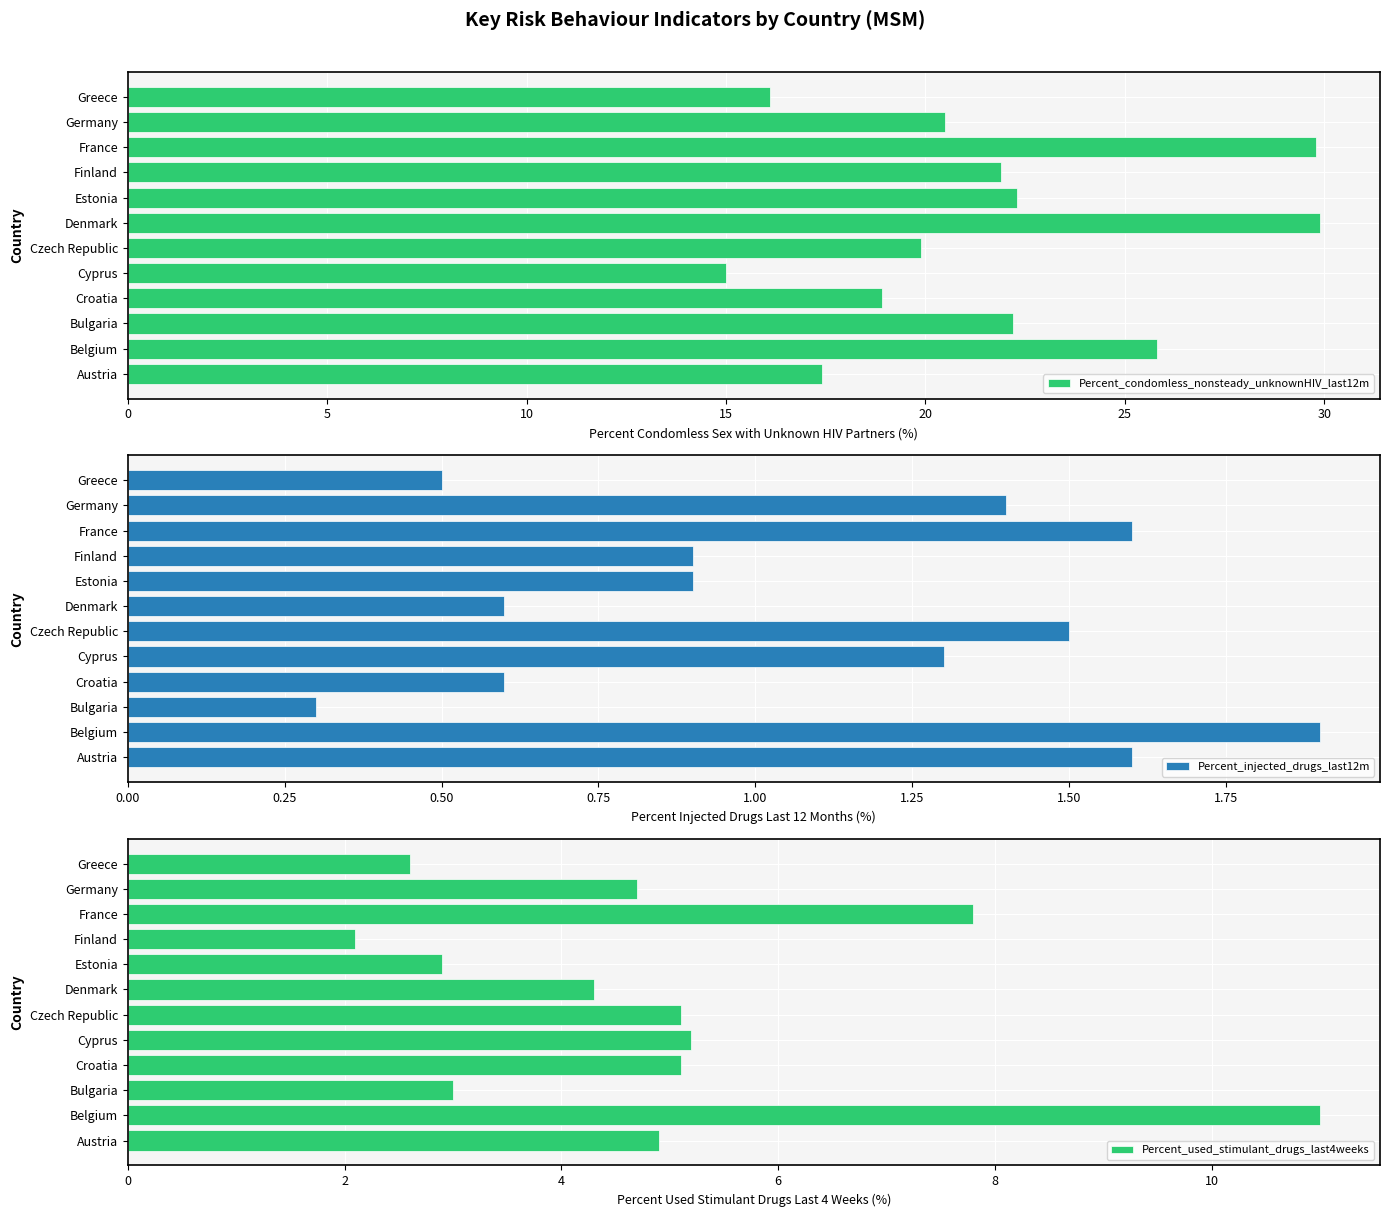

How many distinct data groups are displayed?

3